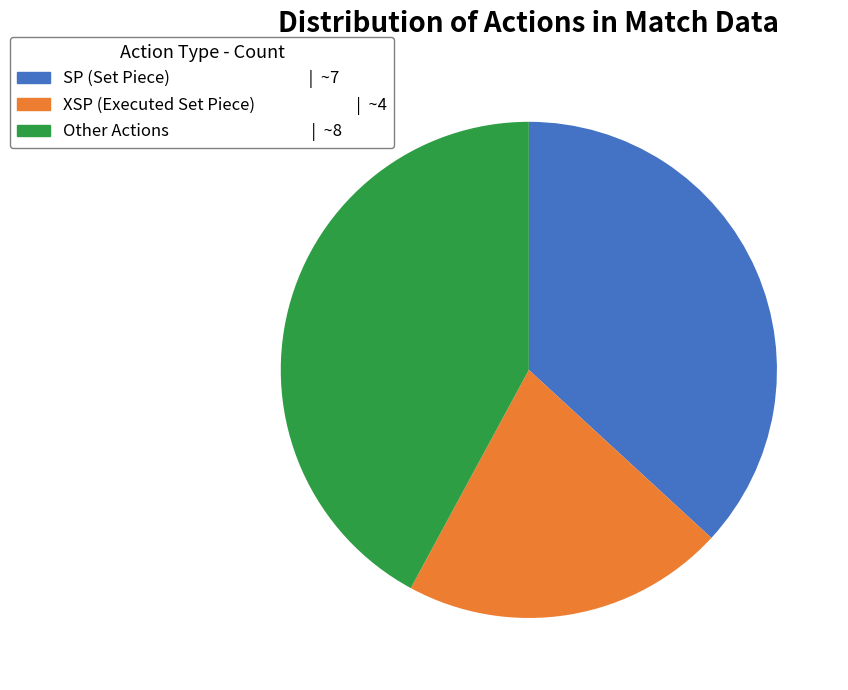

Is there a majority slice in this chart?

No